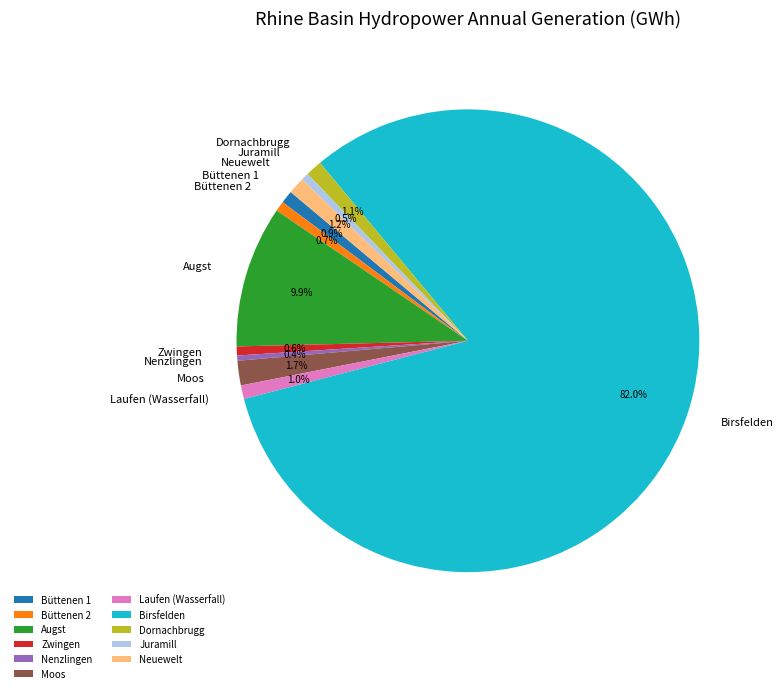

How many slices are in this pie chart?

11